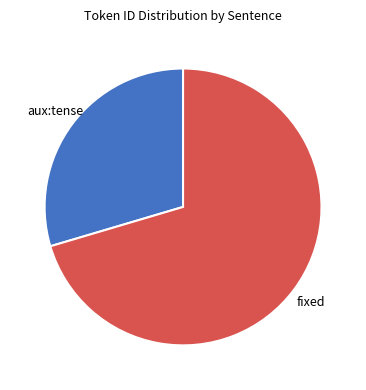

How many segments does this pie chart have?

2